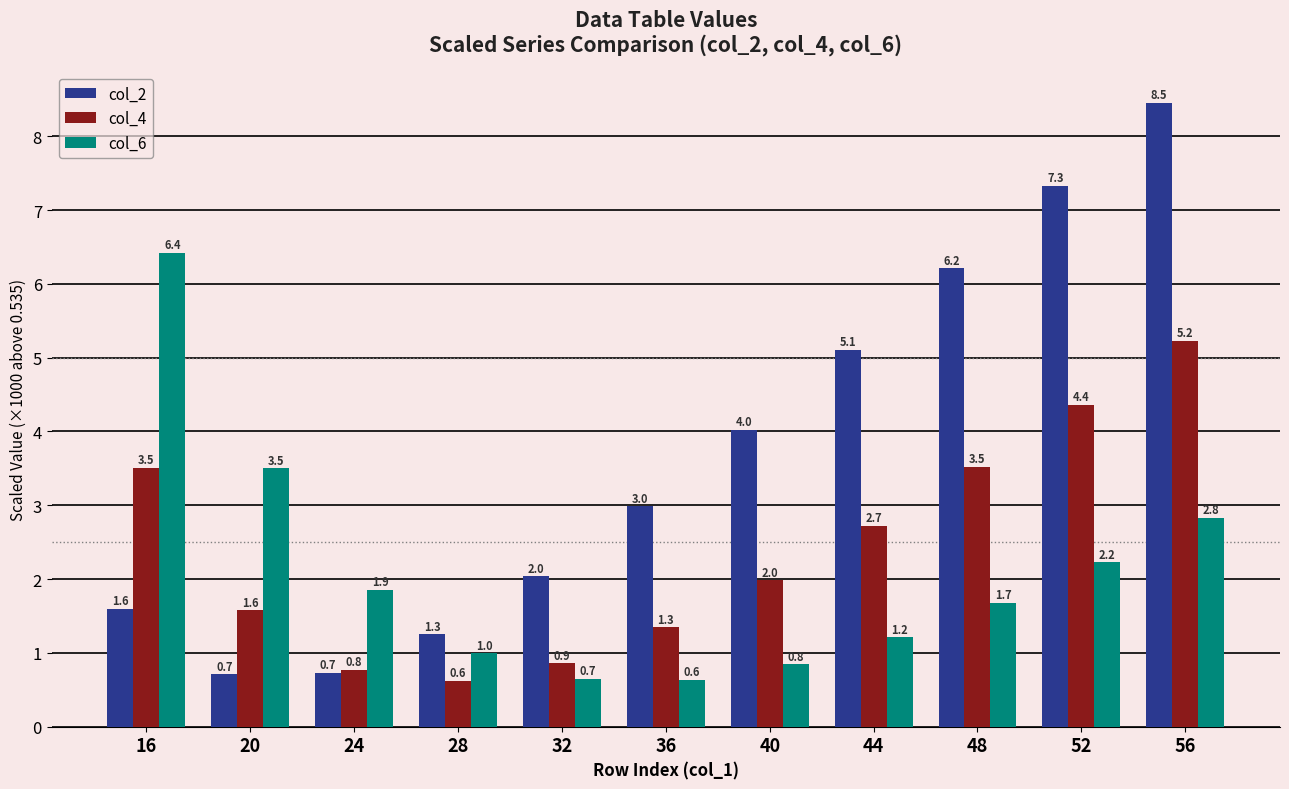

At which label does col_4 reach its minimum?

28